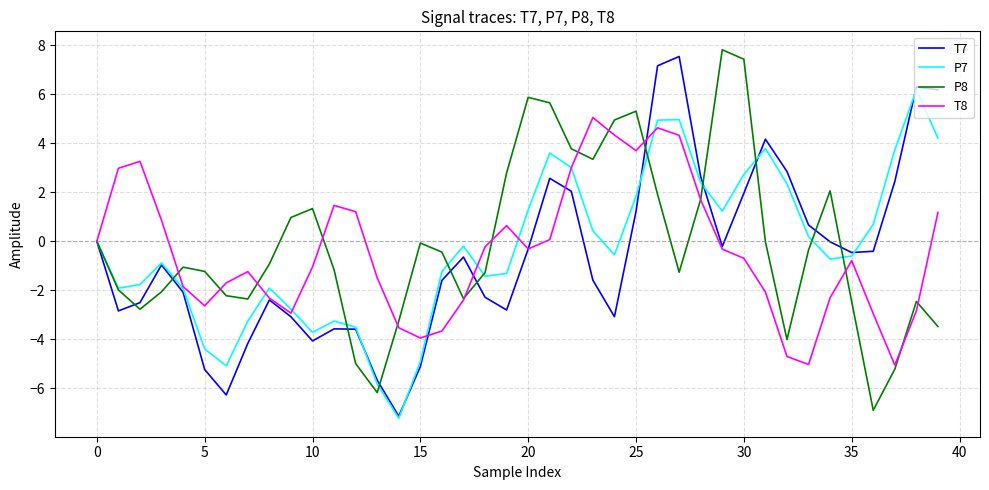

List the series in order of their peak value, highest first.

P8, T7, P7, T8